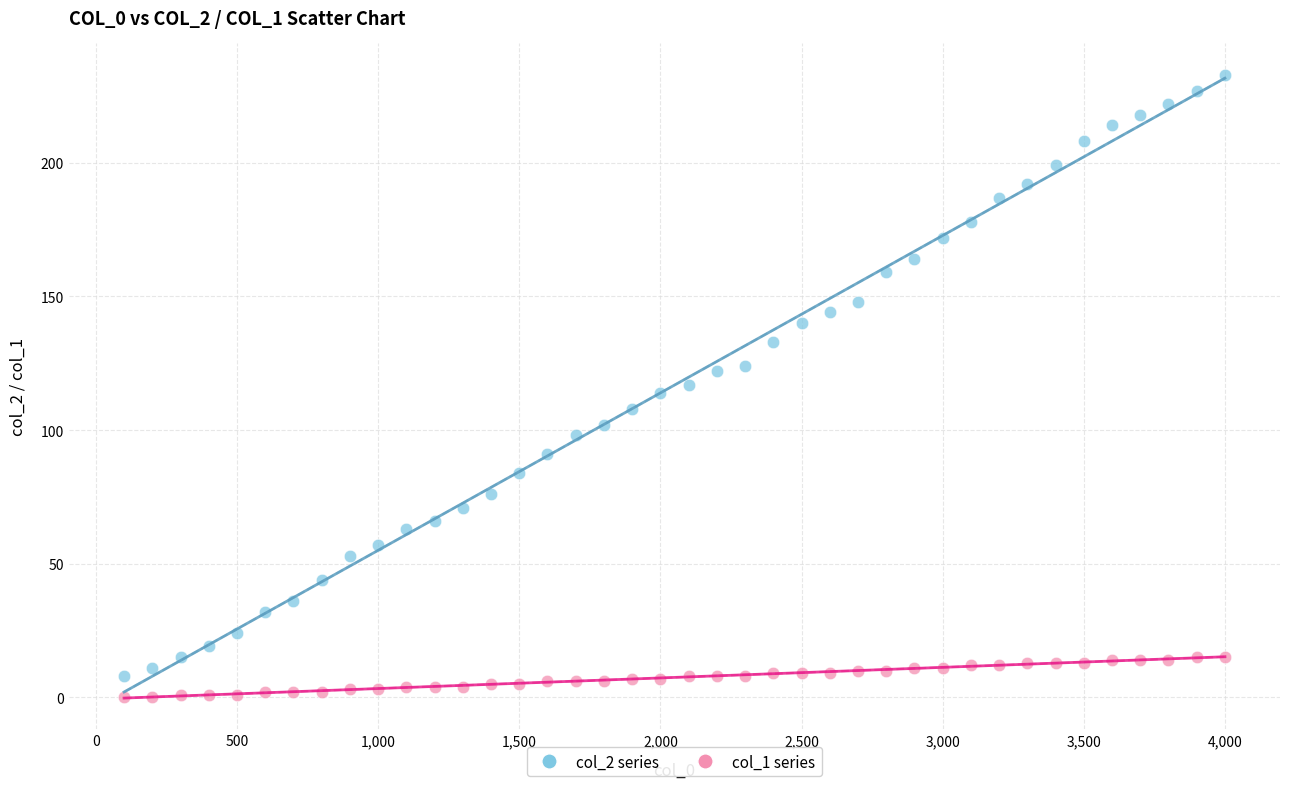

Across all data points, what is the range of Y values (max minus min)?

233